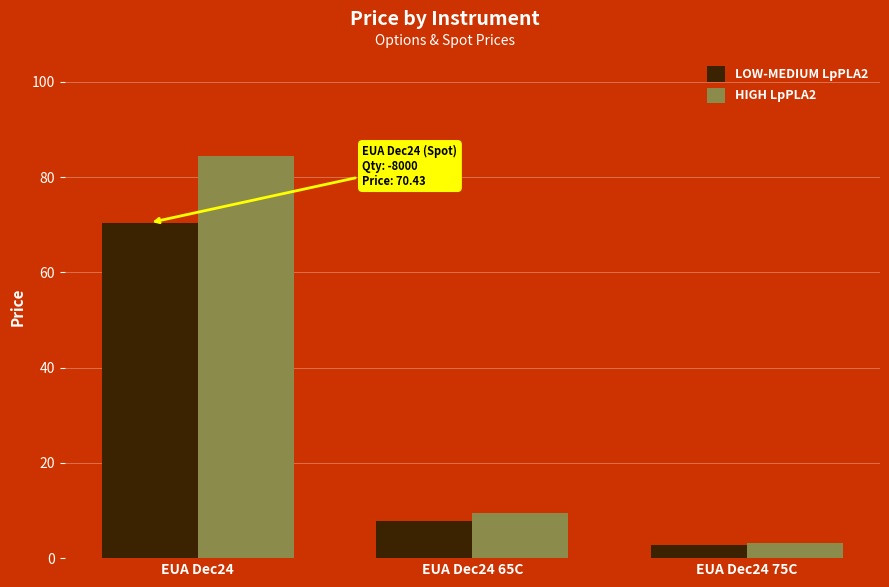

What is the value of the LOW-MEDIUM LpPLA2 bar at the 3rd from the left?

2.7